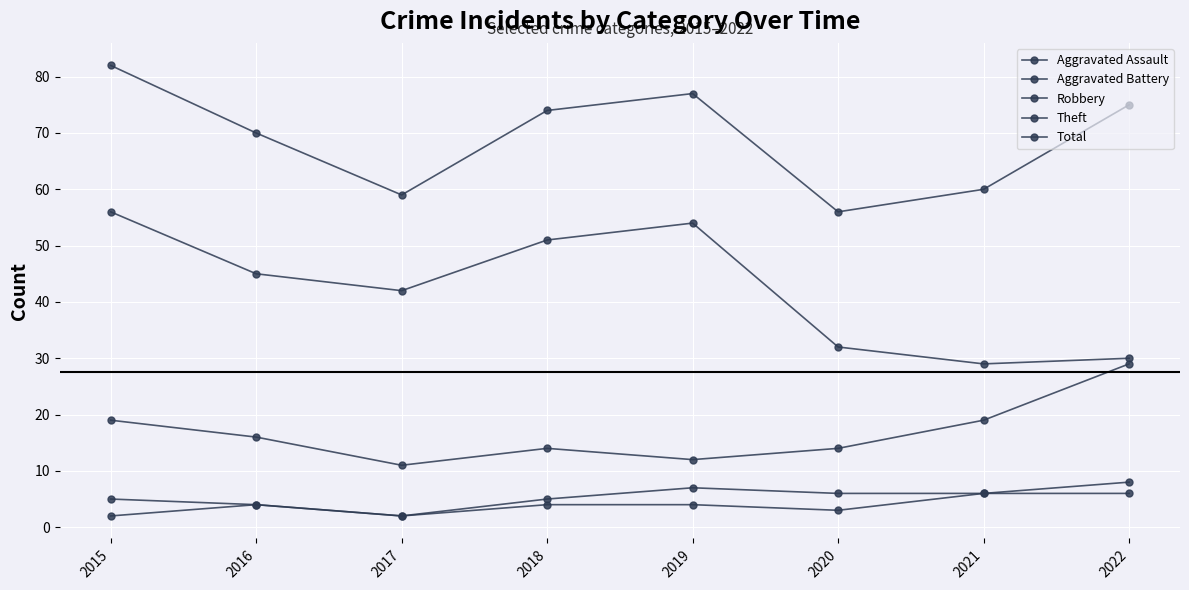

How many series are shown in this chart?

5